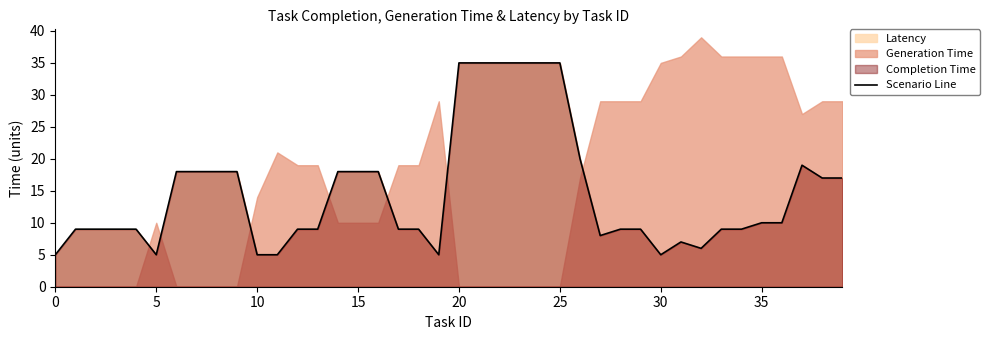

How many points are lower than both their immediate neighbors (excluding endpoints)?

5